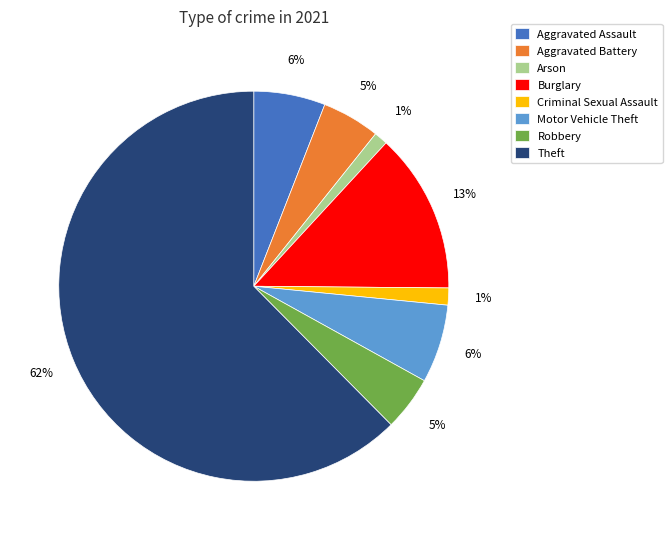

To the nearest percent, what is the average slice percentage?

12%